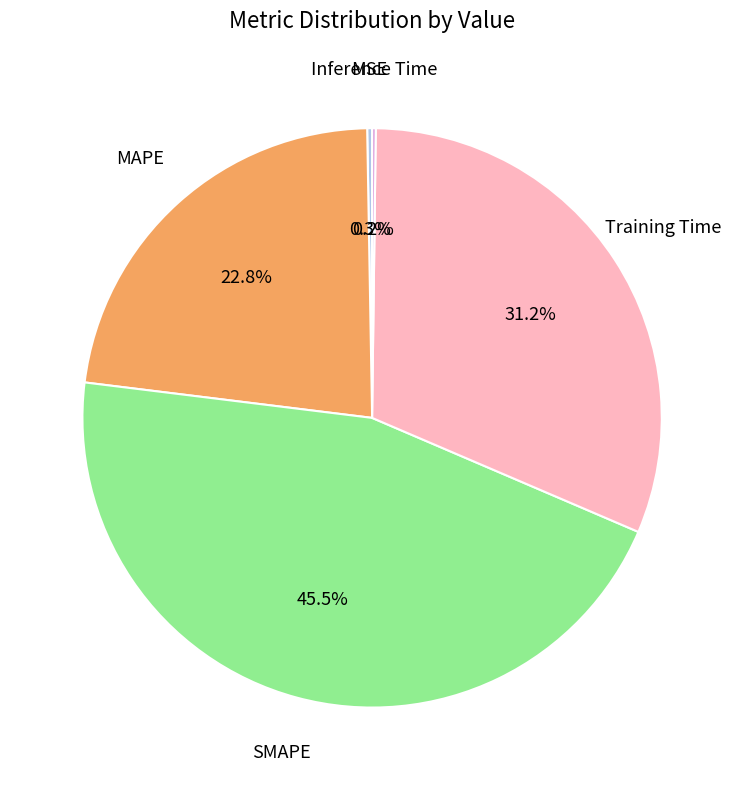

Is there a majority slice in this chart?

No